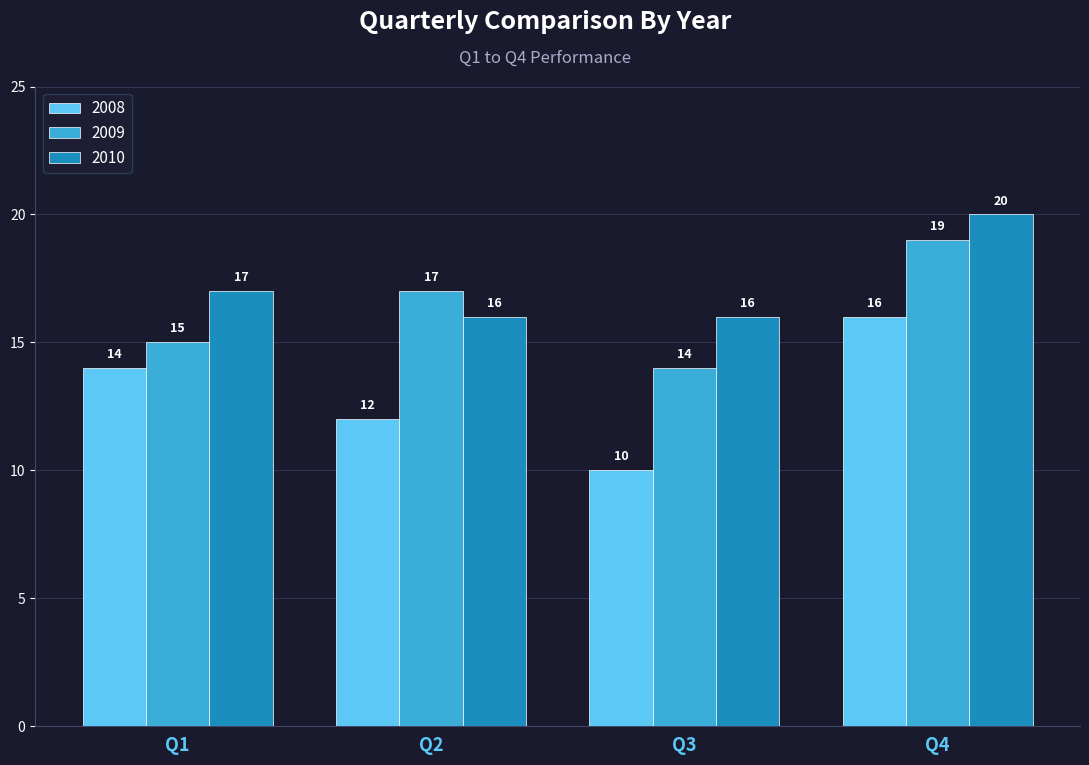

How many bars are there in each group?

3